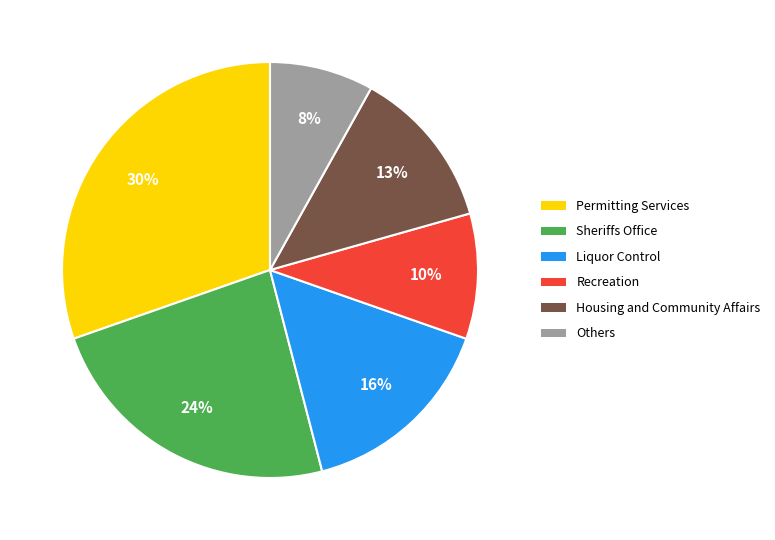

How many slices are in this pie chart?

6